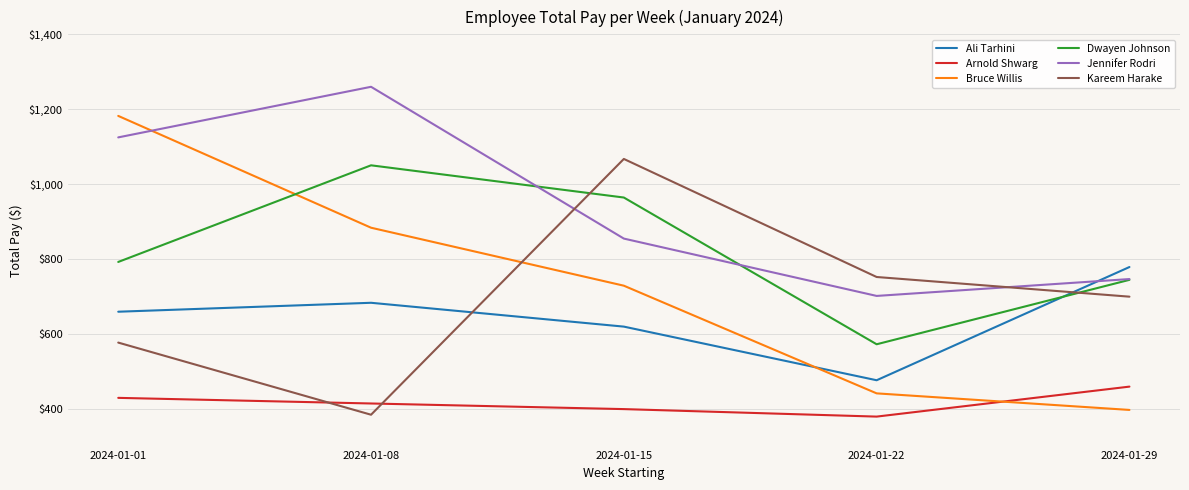

At which label does Arnold Shwarg reach its peak?

2024-01-29